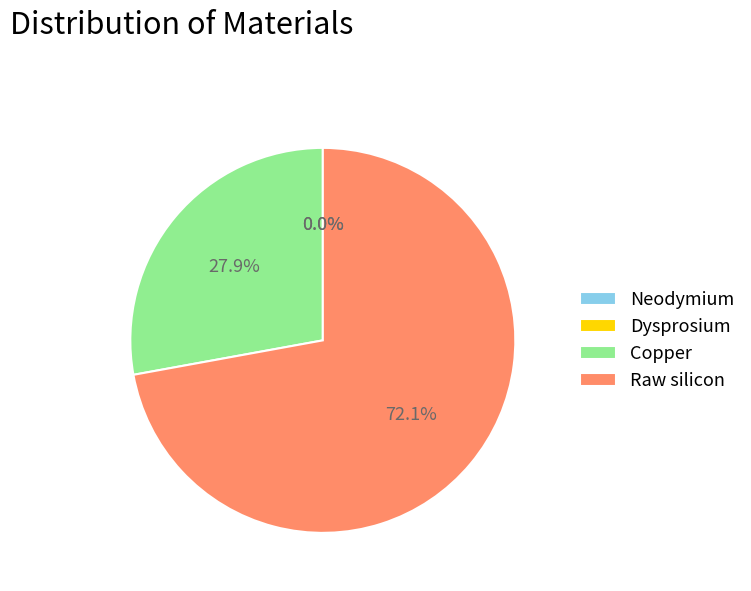

To the nearest percent, what percentage of the pie is Raw silicon?

72%